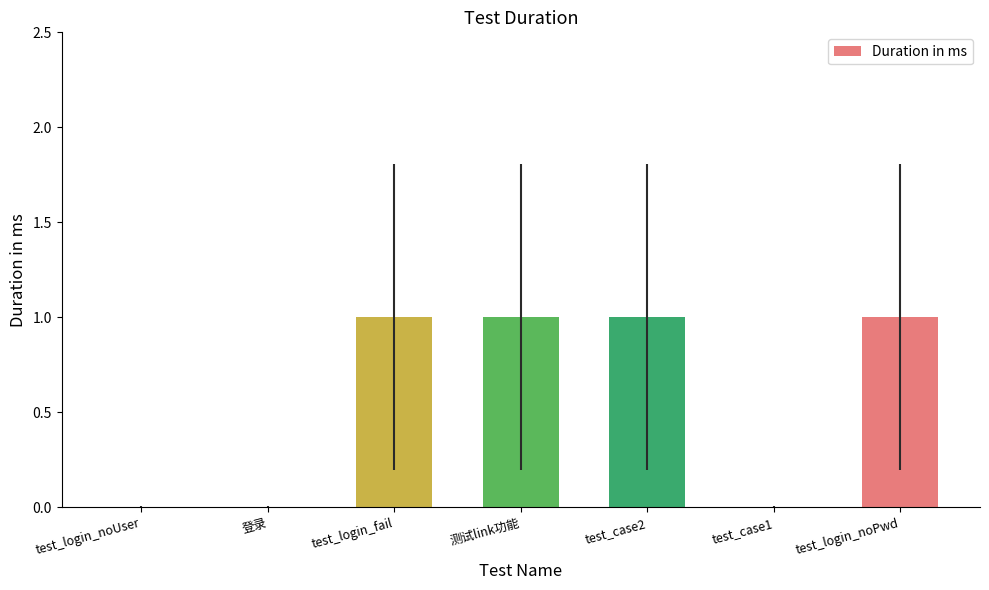

What is the maximum value shown in the chart?

1